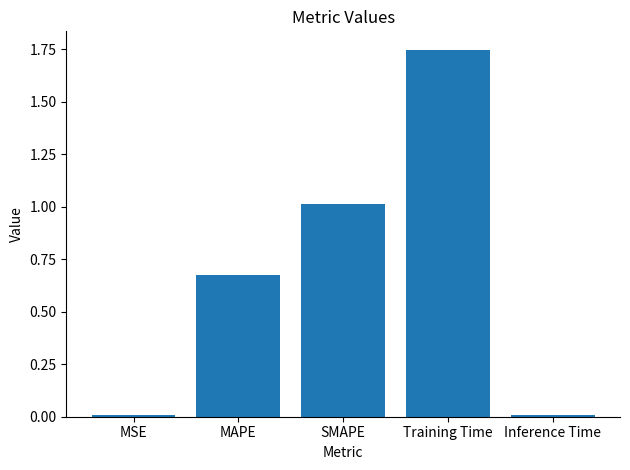

What is the label of the 2nd bar from the left?

MAPE